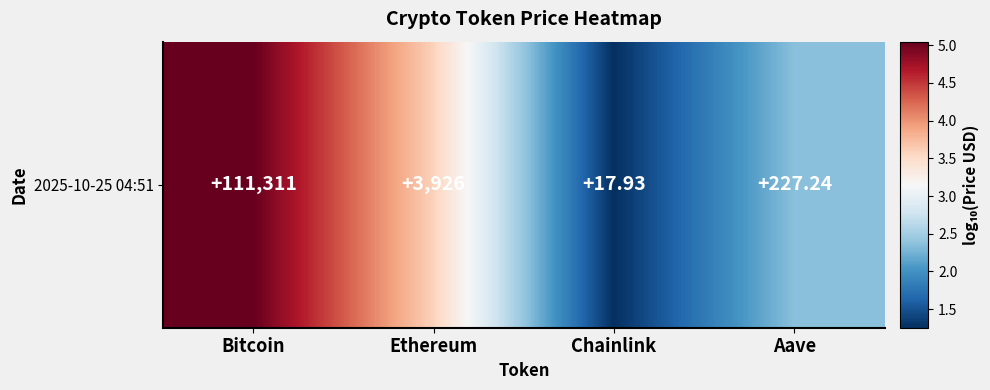

Rank the categories by value from highest to lowest.

Bitcoin, Ethereum, Aave, Chainlink